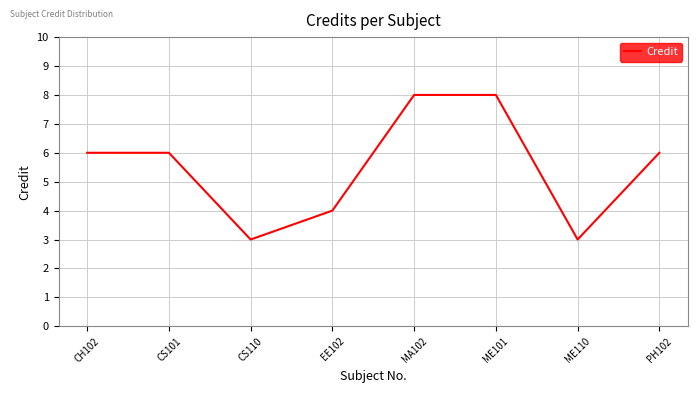

Reading right to left, extract all data points from this chart.

6	3	8	8	4	3	6	6